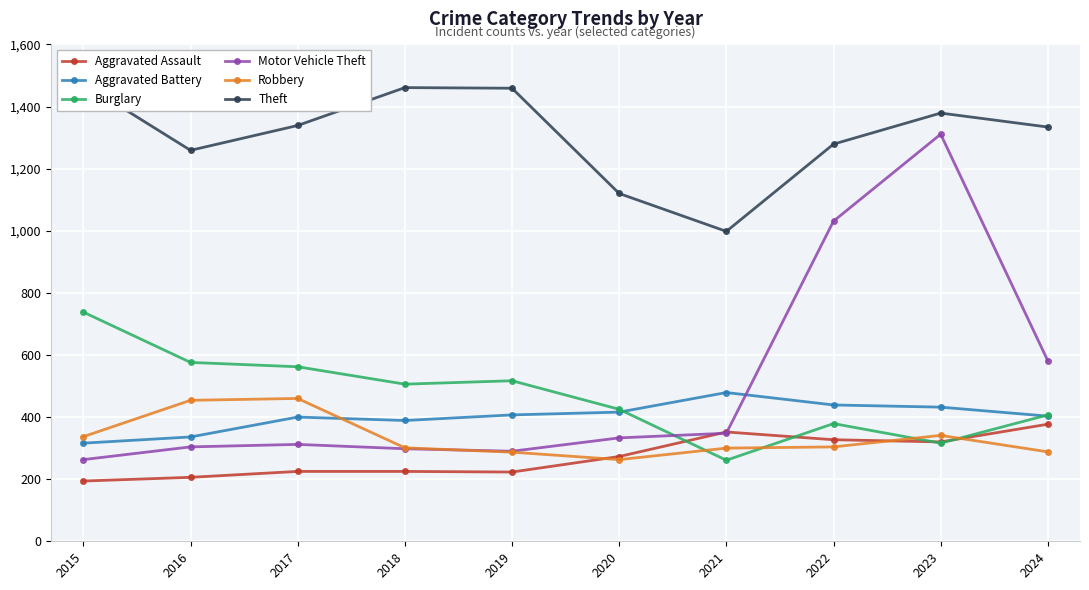

Which series changed the most between 2018 and 2023?

Motor Vehicle Theft